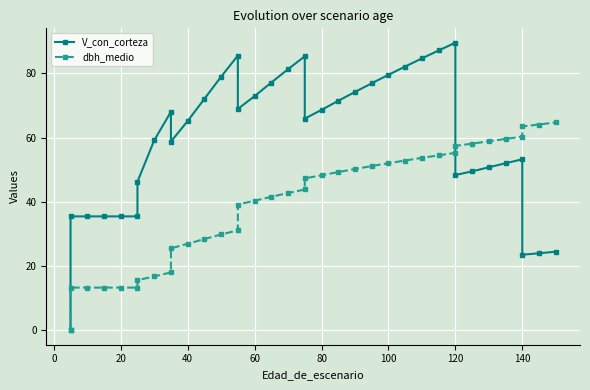

How many data points does each series have?

37